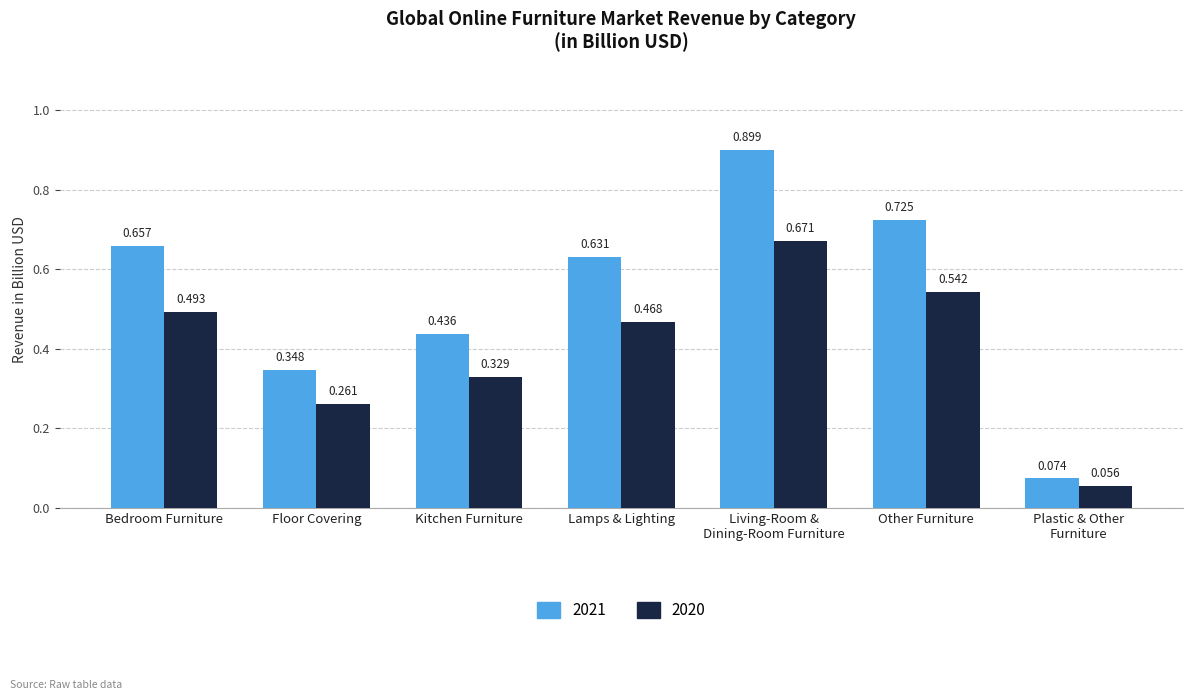

Rank the categories by 2020 value from lowest to highest.

Plastic & Other
Furniture, Floor Covering, Kitchen Furniture, Lamps & Lighting, Bedroom Furniture, Other Furniture, Living-Room &
Dining-Room Furniture